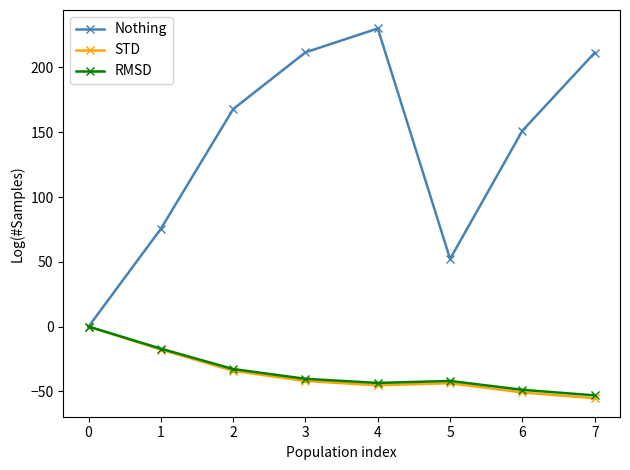

How many data points does each series have?

8